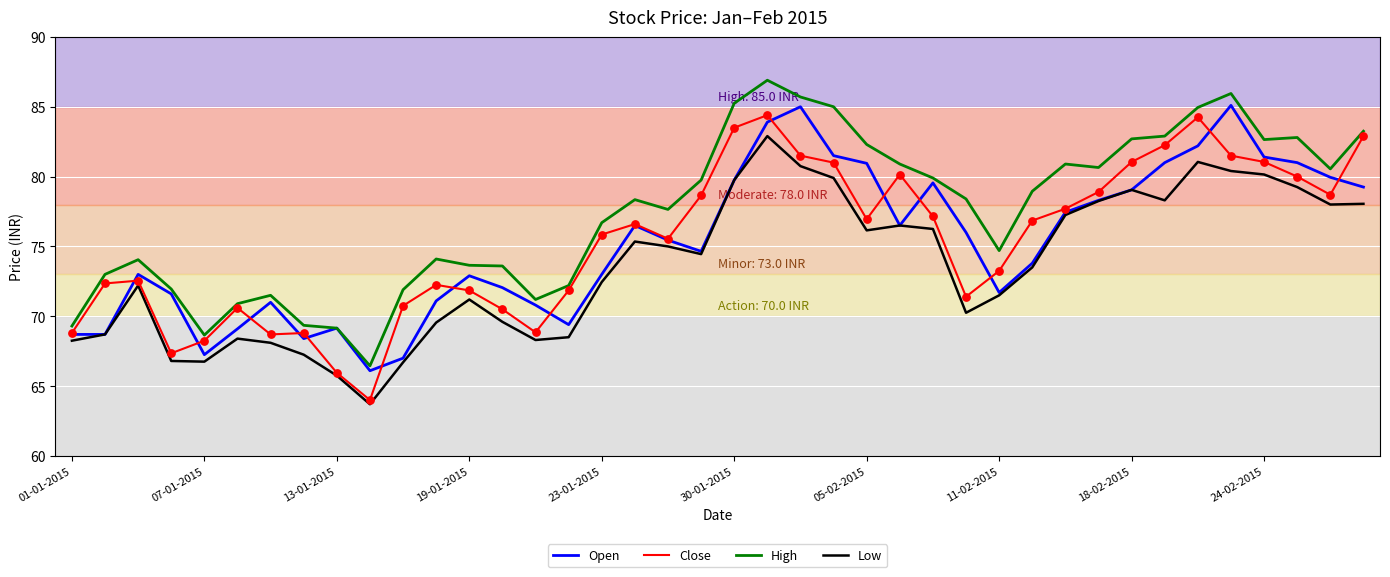

Which series has the largest total across all categories?

High